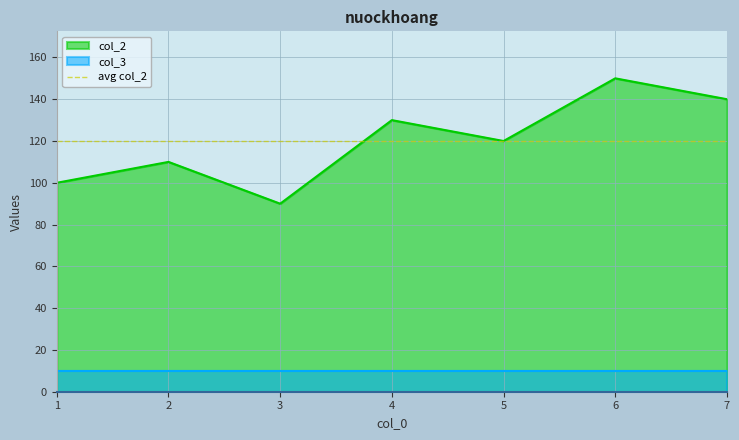

How many data points are above 120?

3